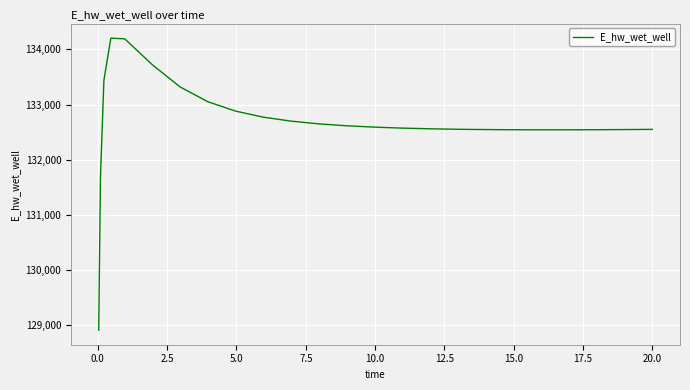

What is the minimum value shown in the chart?

128912.9